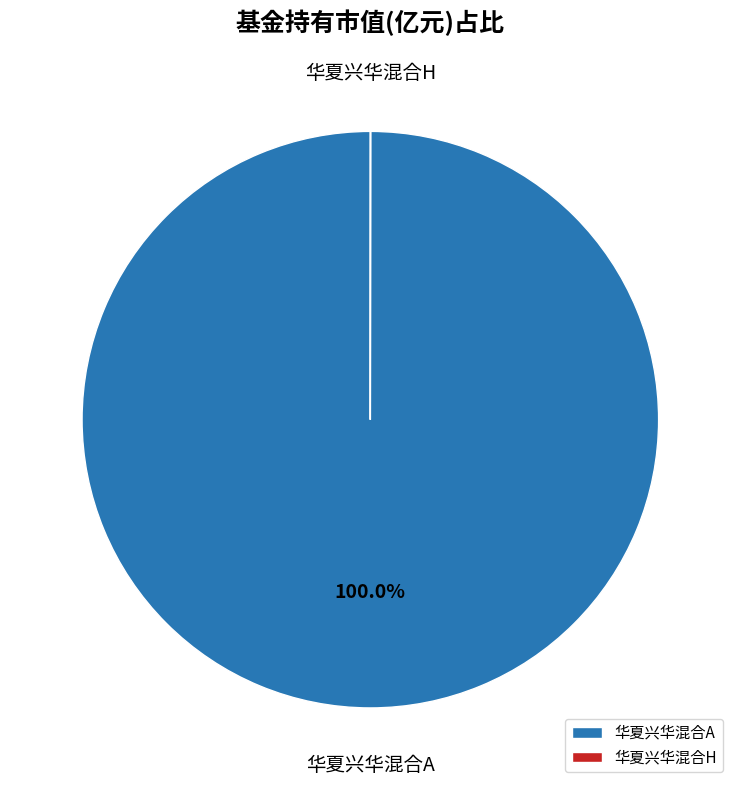

Is 华夏兴华混合A the majority of the pie?

Yes